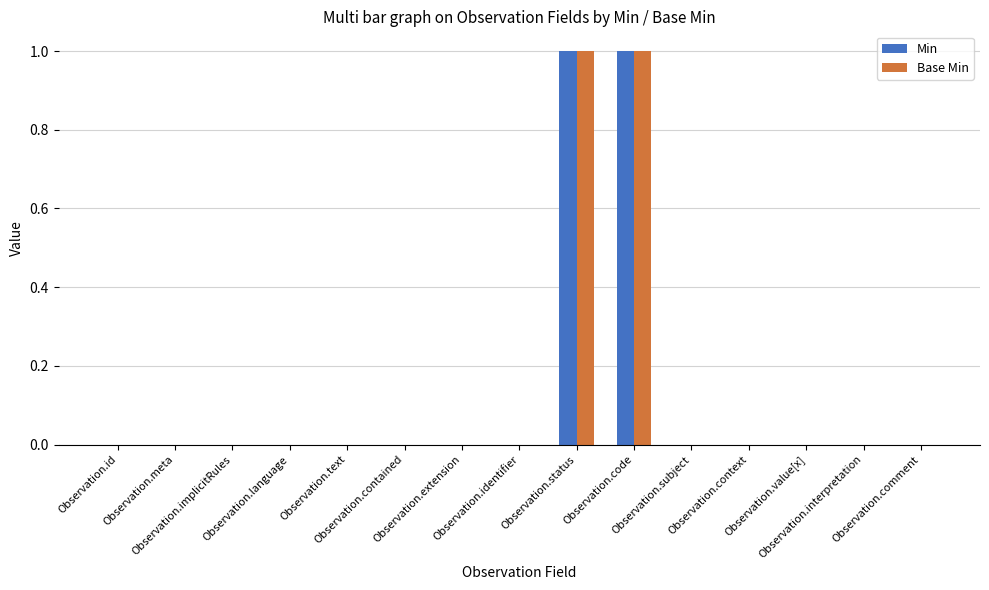

What is the sum of all Base Min values?

2